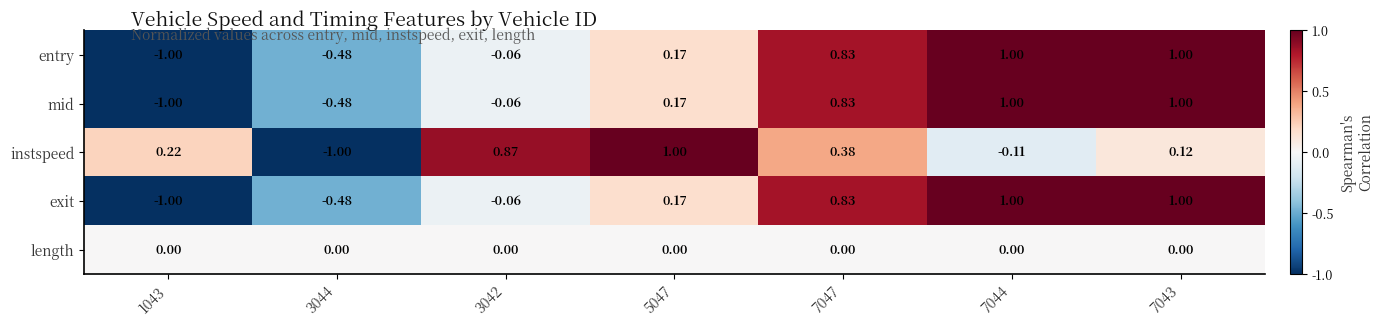

What is the spread (max minus min) of values at 5047?

1.0